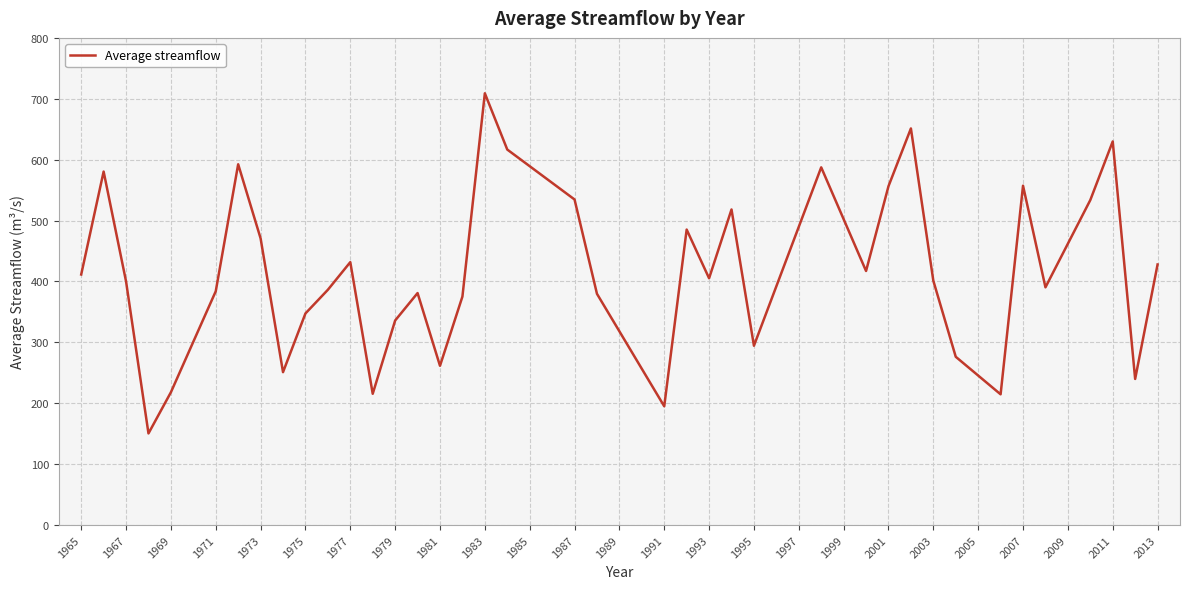

What is the difference between the maximum and minimum values?

558.5